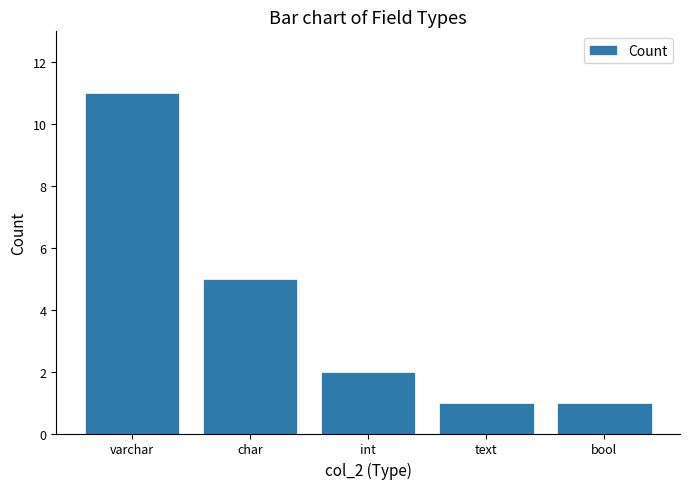

Reading right to left, what are all the values shown in this chart?

1	1	2	5	11